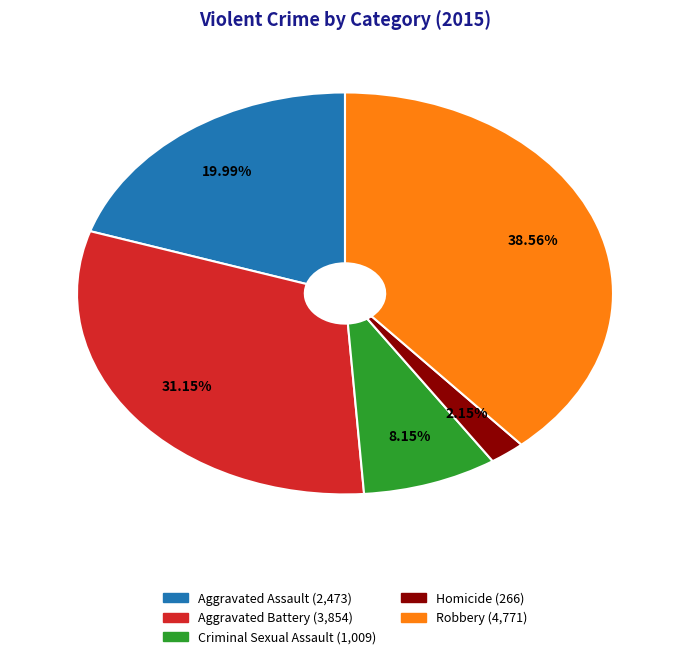

Combined, what portion of the pie is Aggravated Assault and Homicide?

22.1%